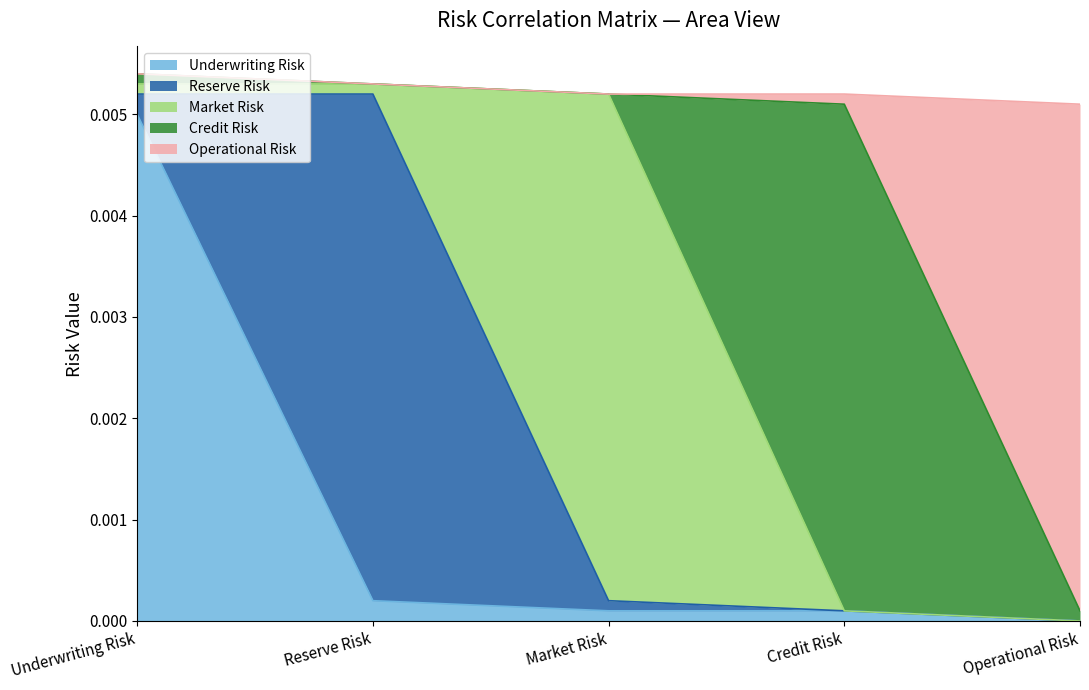

Between which two adjacent categories do Market Risk and Operational Risk first intersect?

Market Risk and Credit Risk